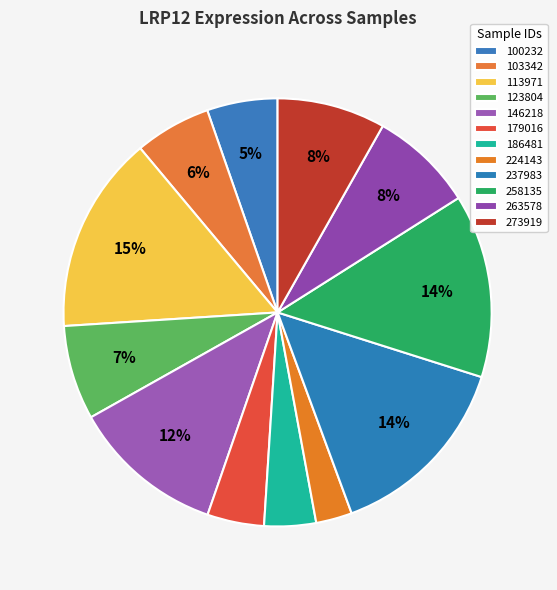

To the nearest percent, what is the combined percentage of 179016 and 186481?

8%